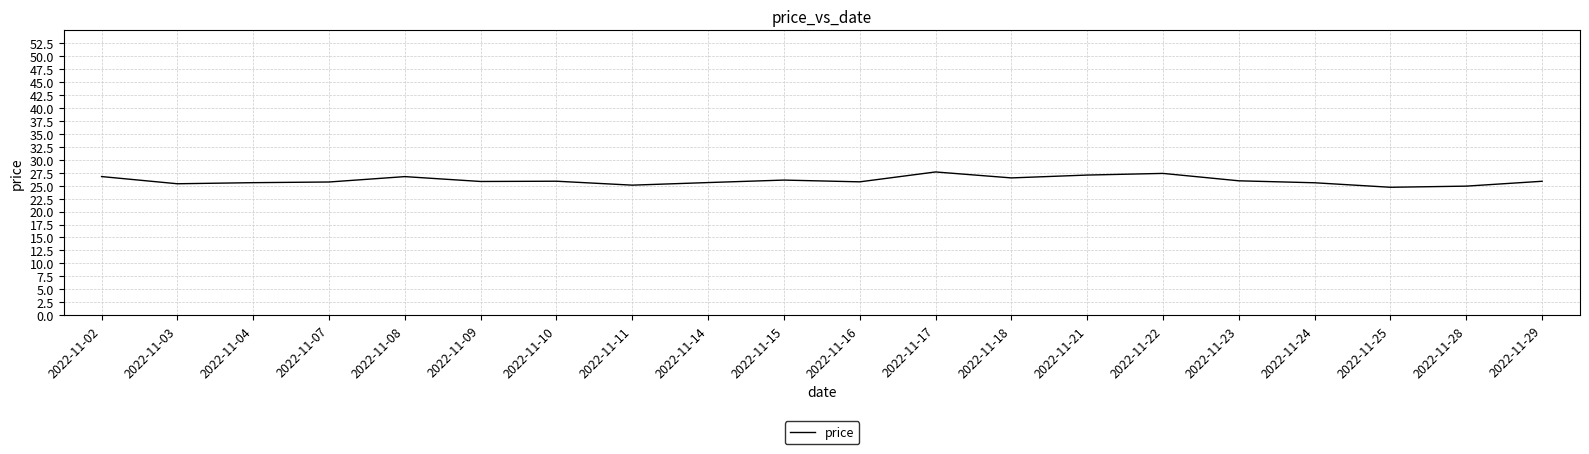

What is the change in value from 2022-11-24 to 2022-11-29?

+0.3